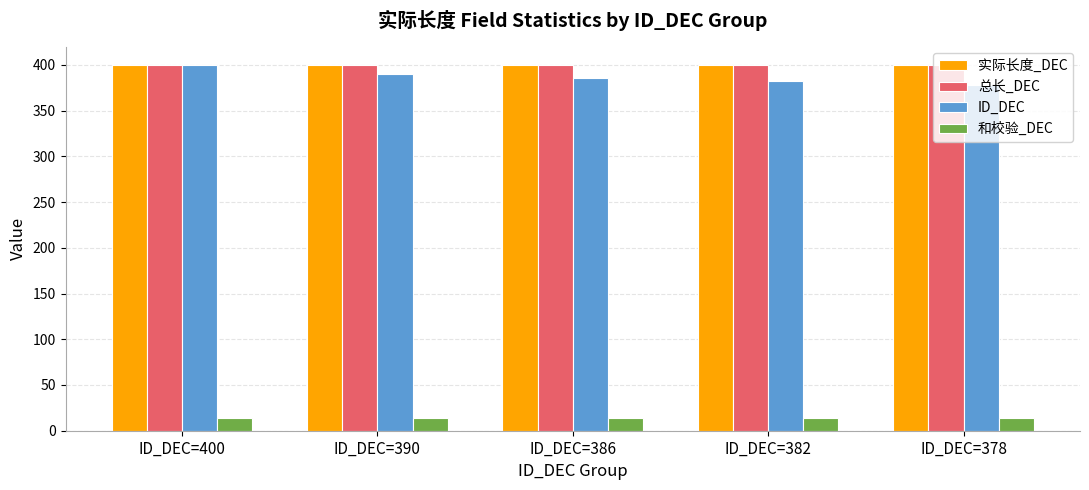

True or false: 实际长度_DEC has a value of 682 at ID_DEC=400.

False